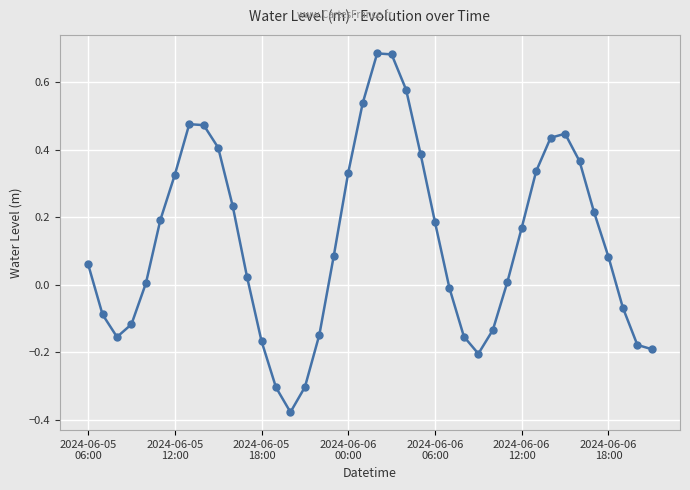

What is the difference between the maximum and minimum values?

1.1